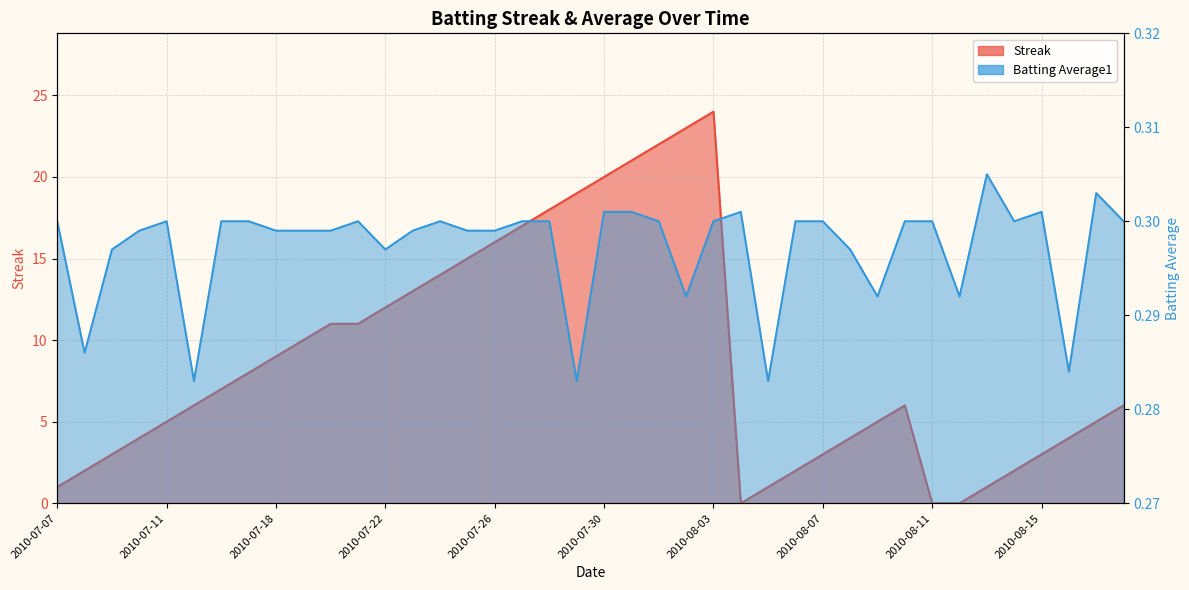

Is the value of Streak at 2010-07-29 greater than the value of Batting Average1 at 2010-07-19?

Yes